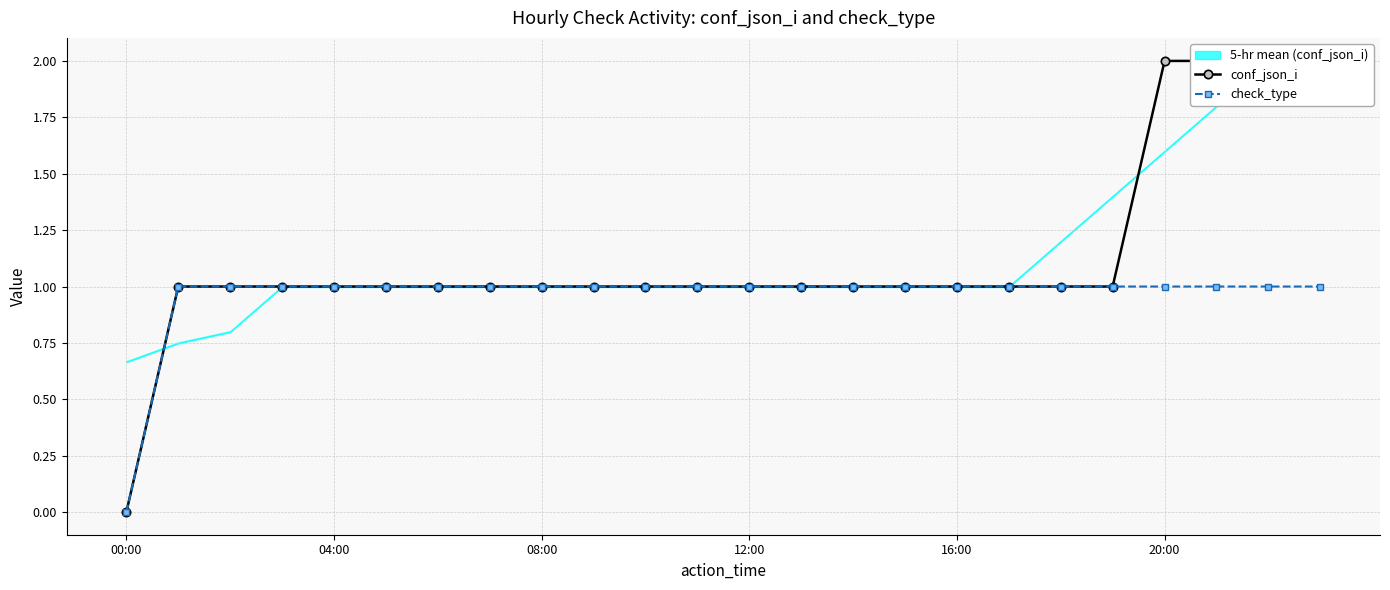

What is the maximum value for check_type?

1